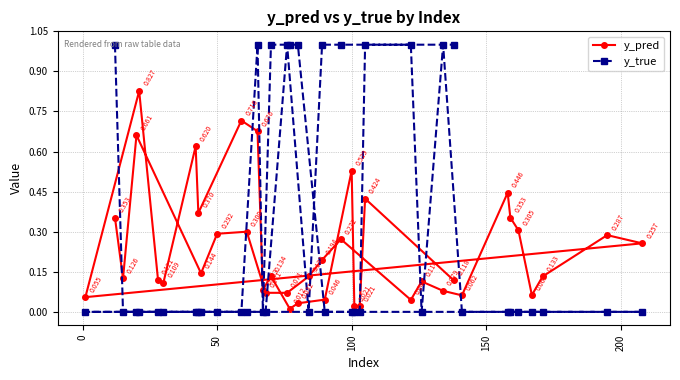

How many series are shown in this chart?

2